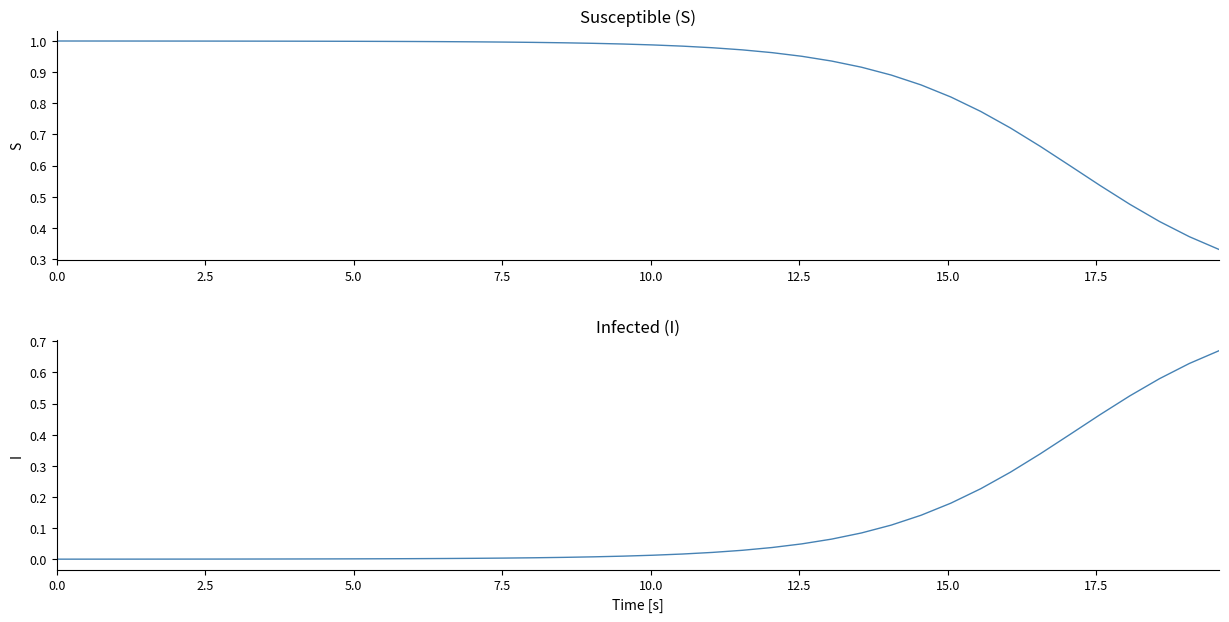

How many lines are shown in the chart?

2